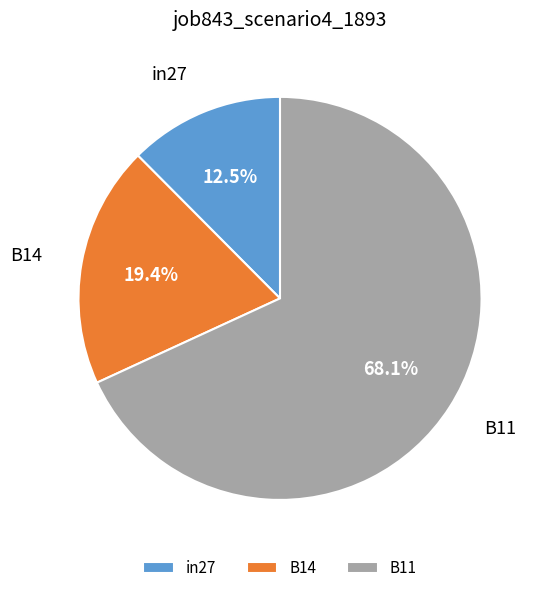

Do B11 and in27 together represent more than half of the pie?

Yes